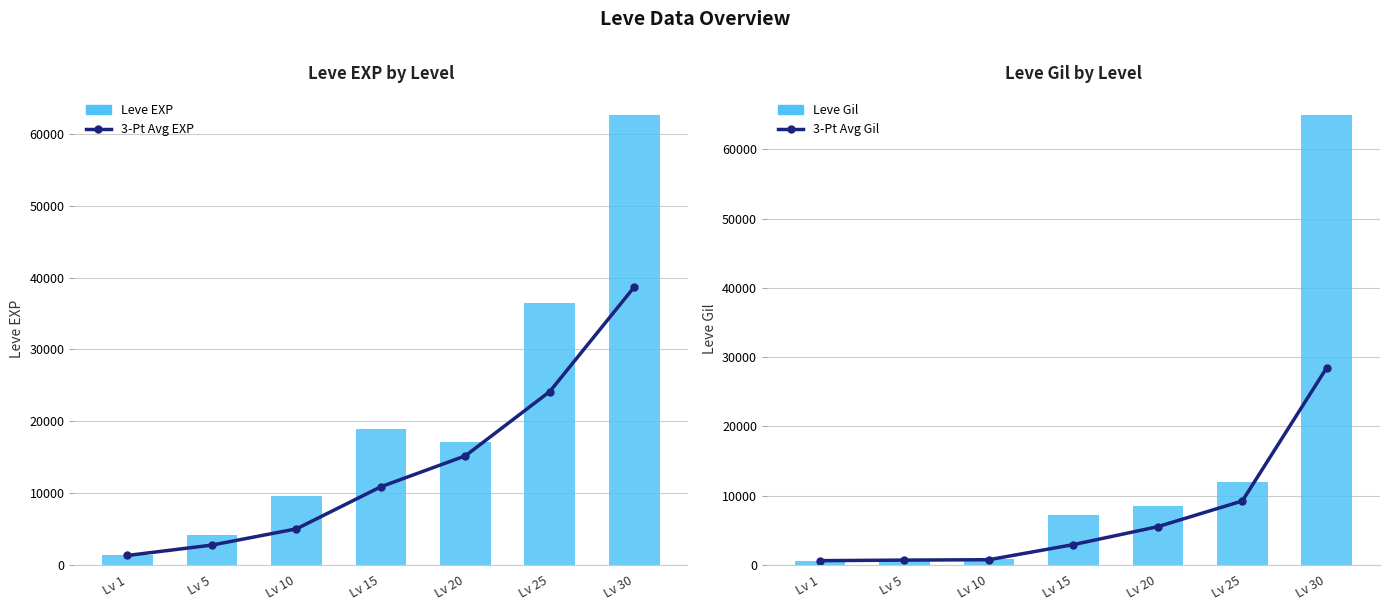

At how many categories does at least one series exceed 57431?

1